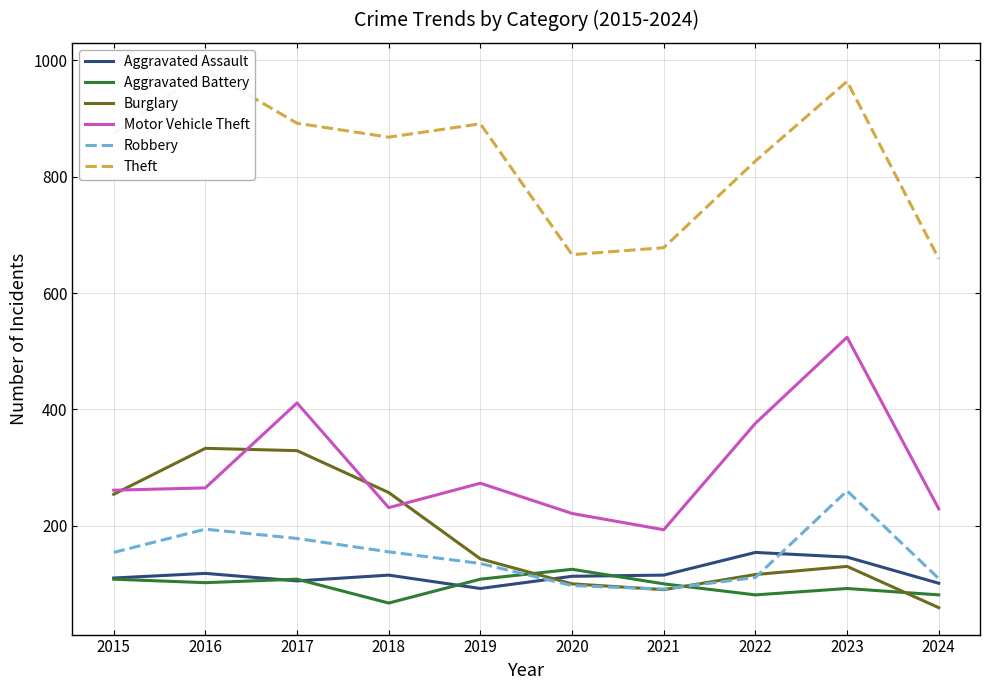

What is the highest value of the Motor Vehicle Theft series?

524